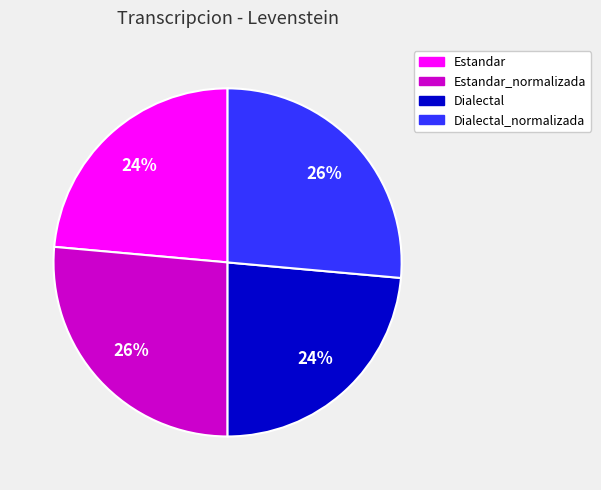

To the nearest percent, what is the average slice percentage?

25%